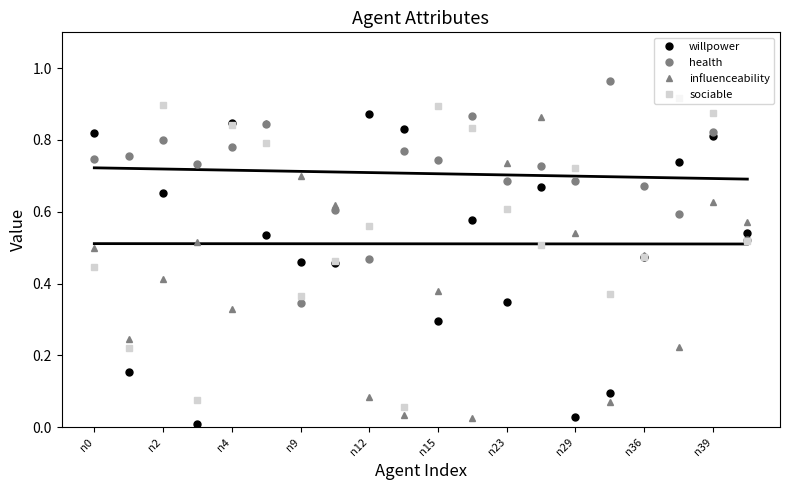

Is this an area chart (filled region under the line)?

No